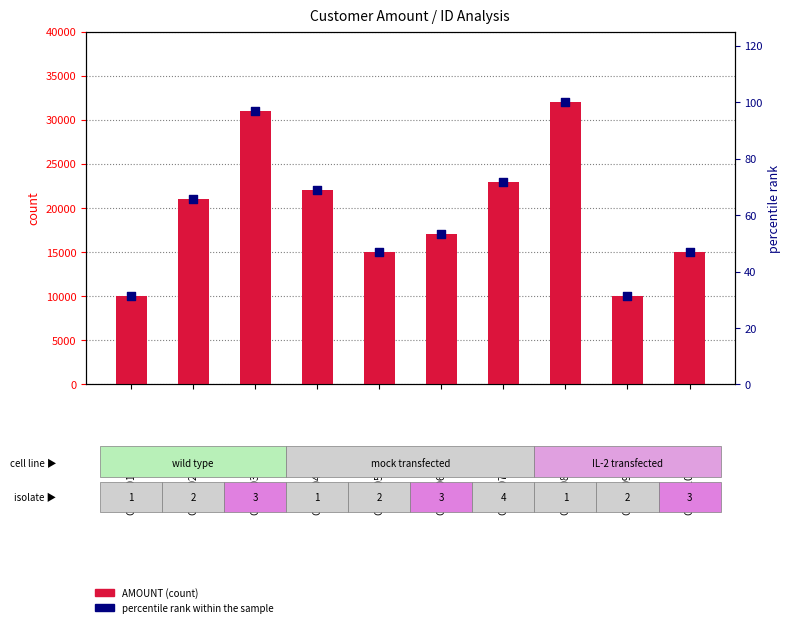

At which category is the sum across all series the highest?

CUST108